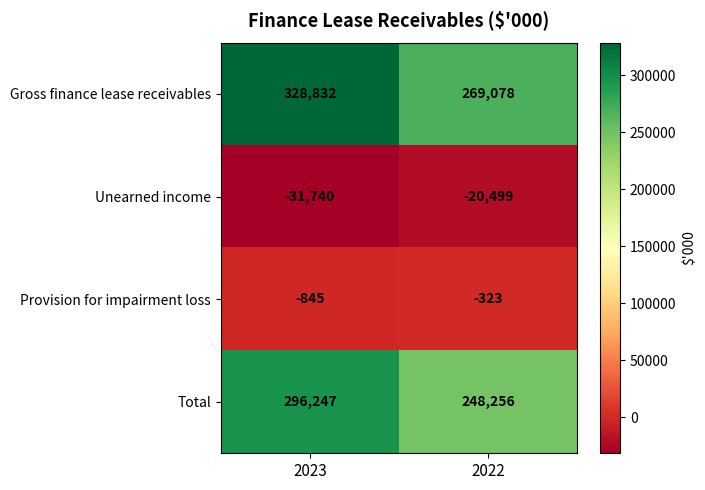

The value of Unearned income at 2022 is -20499. True or false?

True